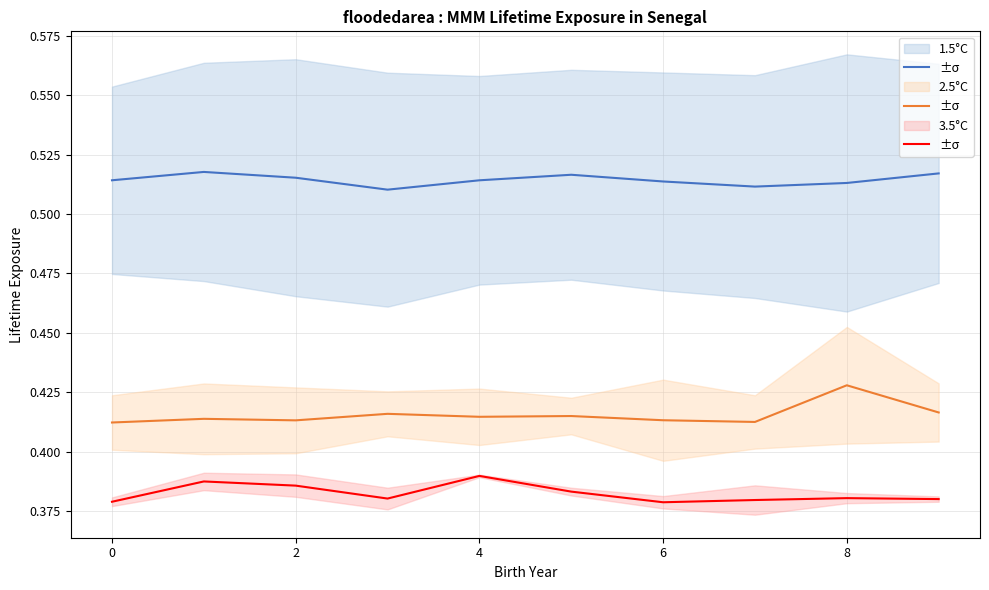

List the series in order of their peak value, highest first.

1.5°C, 2.5°C, 3.5°C